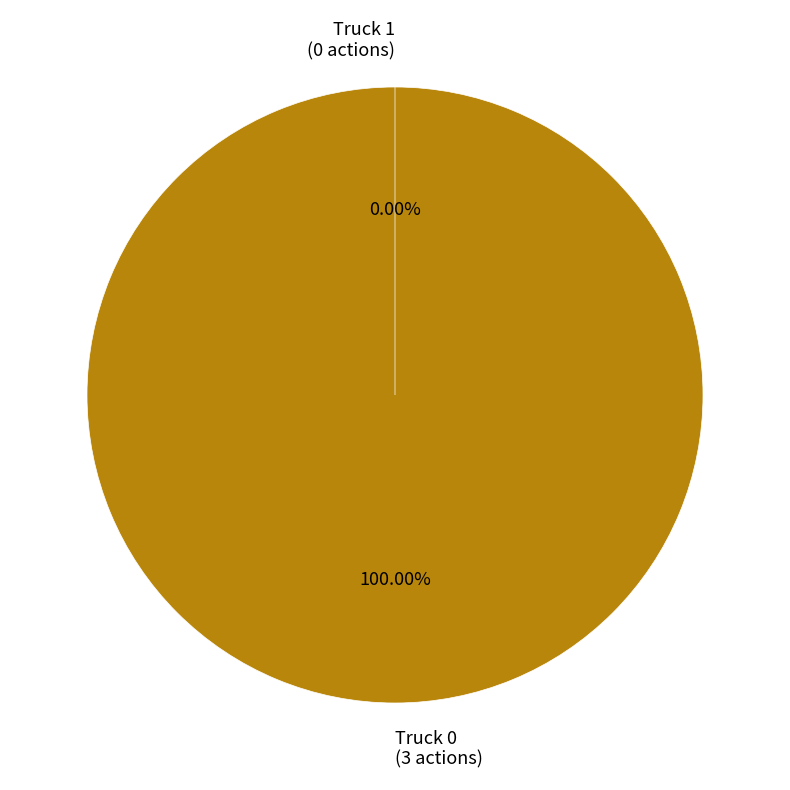

How many slices are in this pie chart?

2